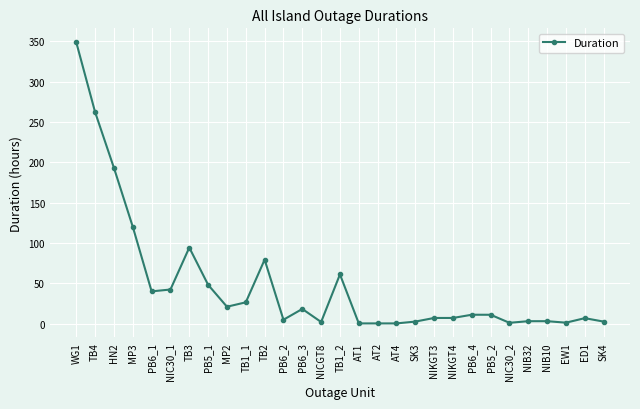

True or false: the data shows 186.1 at MP3.

False